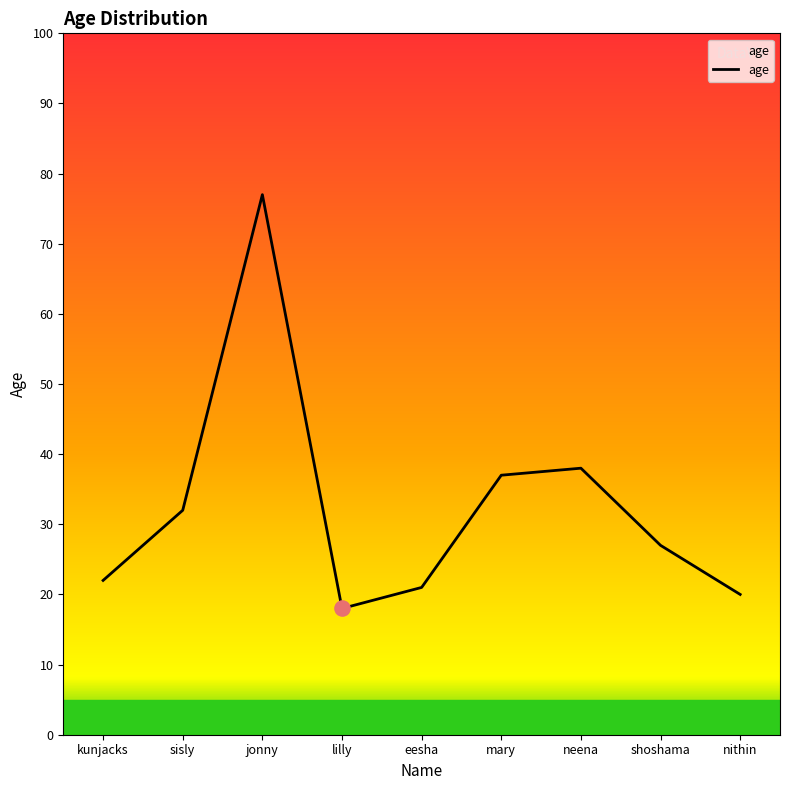

Which has a higher value, eesha or neena?

neena